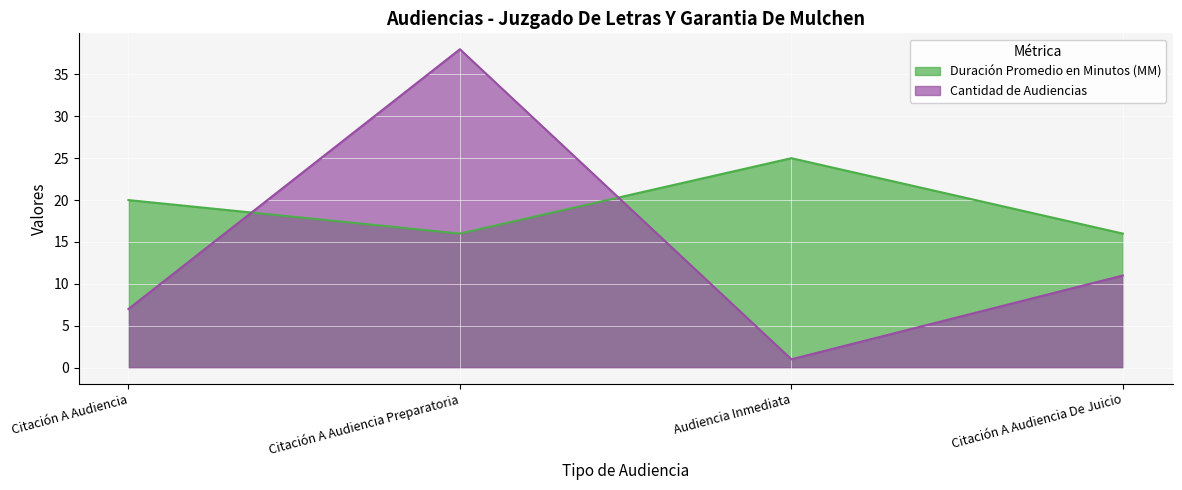

Which category has the highest value across all series?

Citación A Audiencia Preparatoria